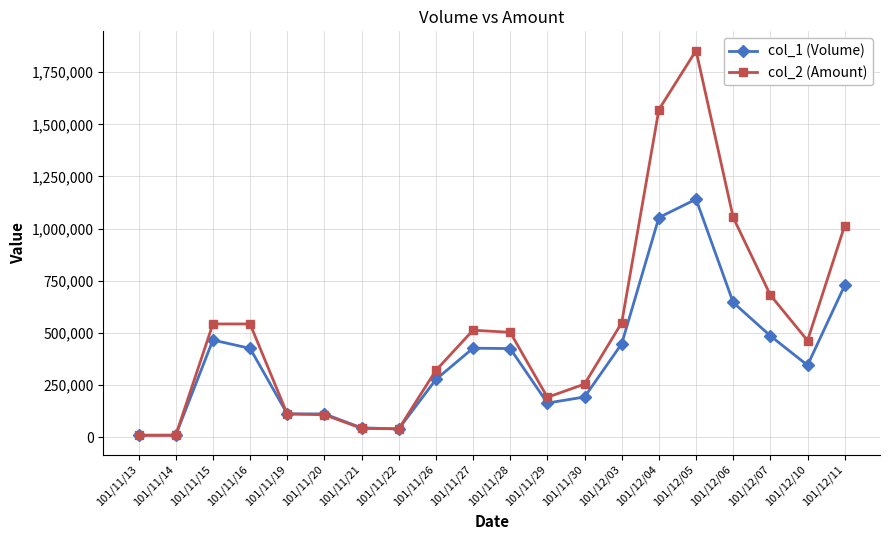

Which series has the largest range (max minus min)?

col_2 (Amount)